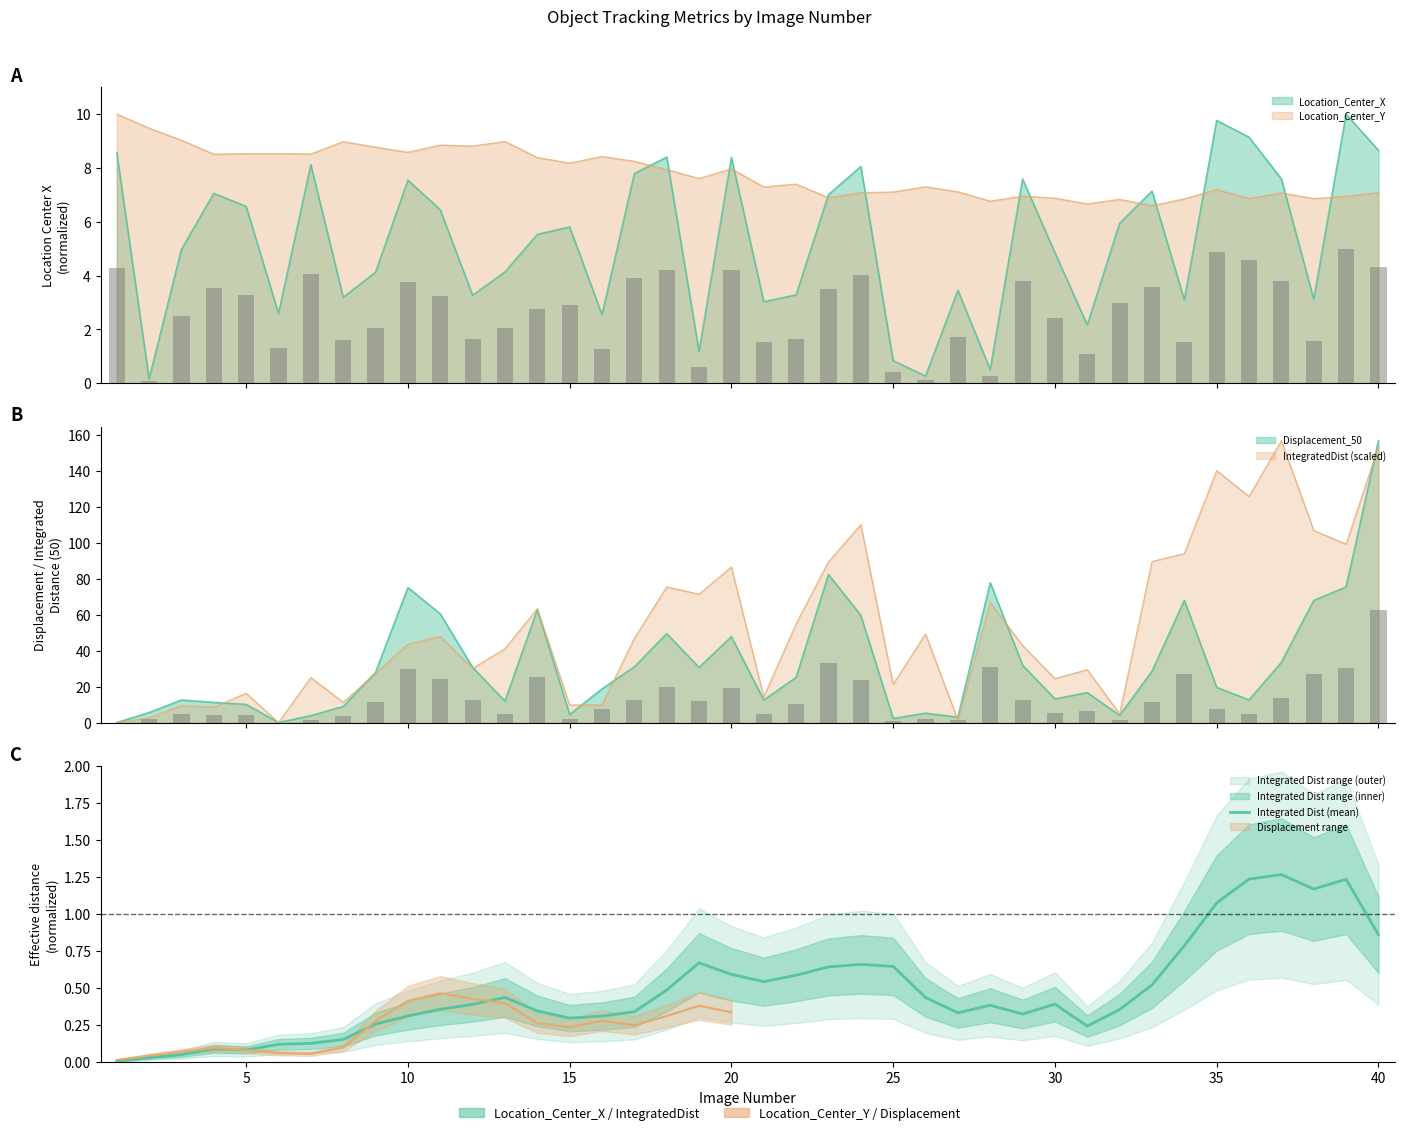

Between 39 and 35, which is larger?

39